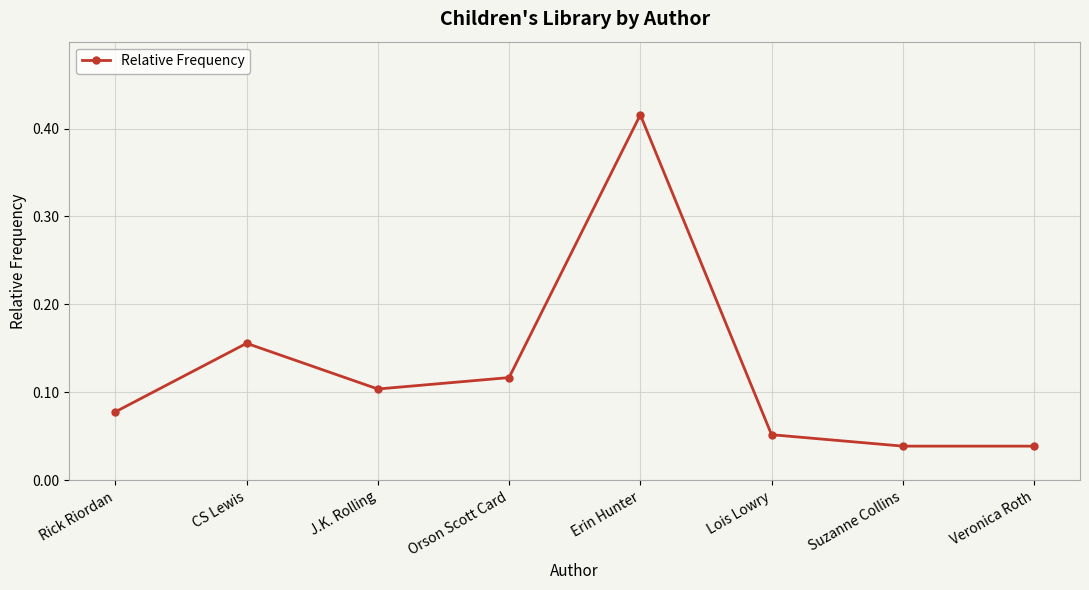

Which category has the highest value across all series?

Erin Hunter